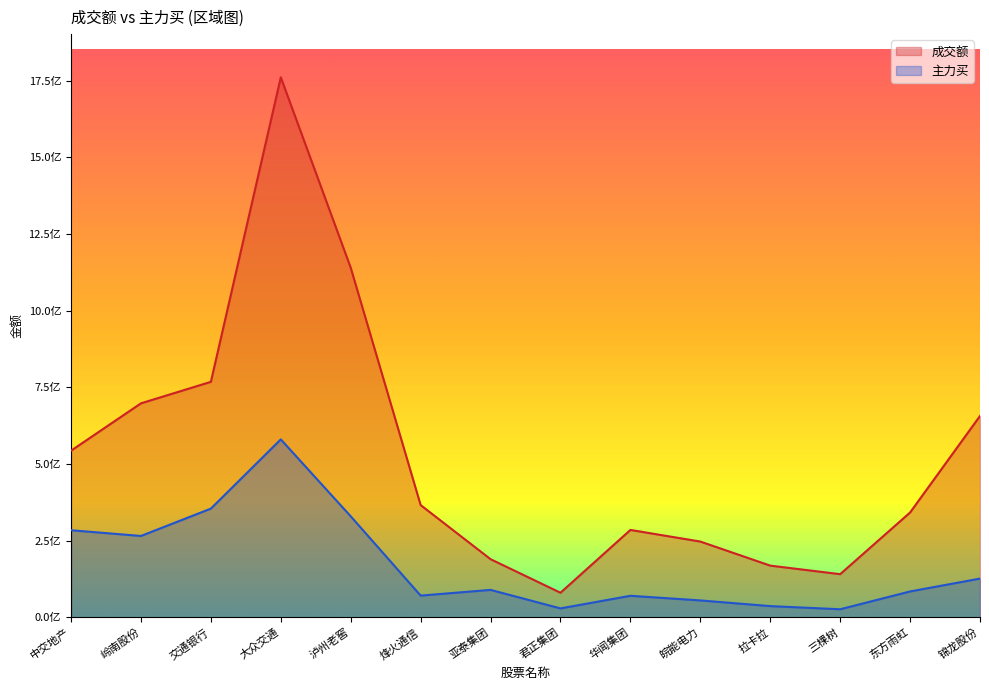

What position from the right is 烽火通信?

9